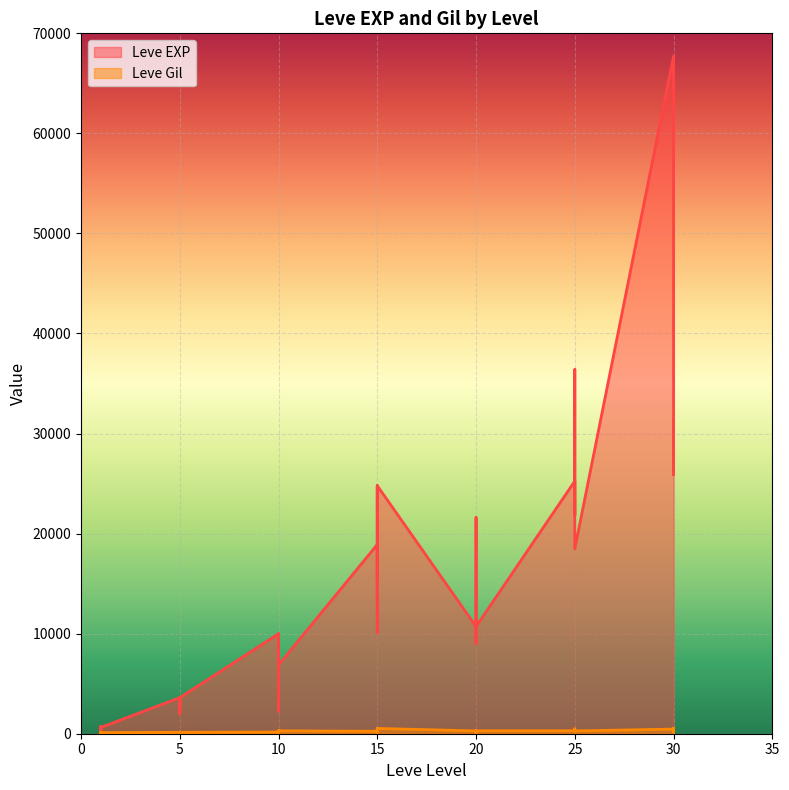

Where does the Leve Gil series first go above 223?

10